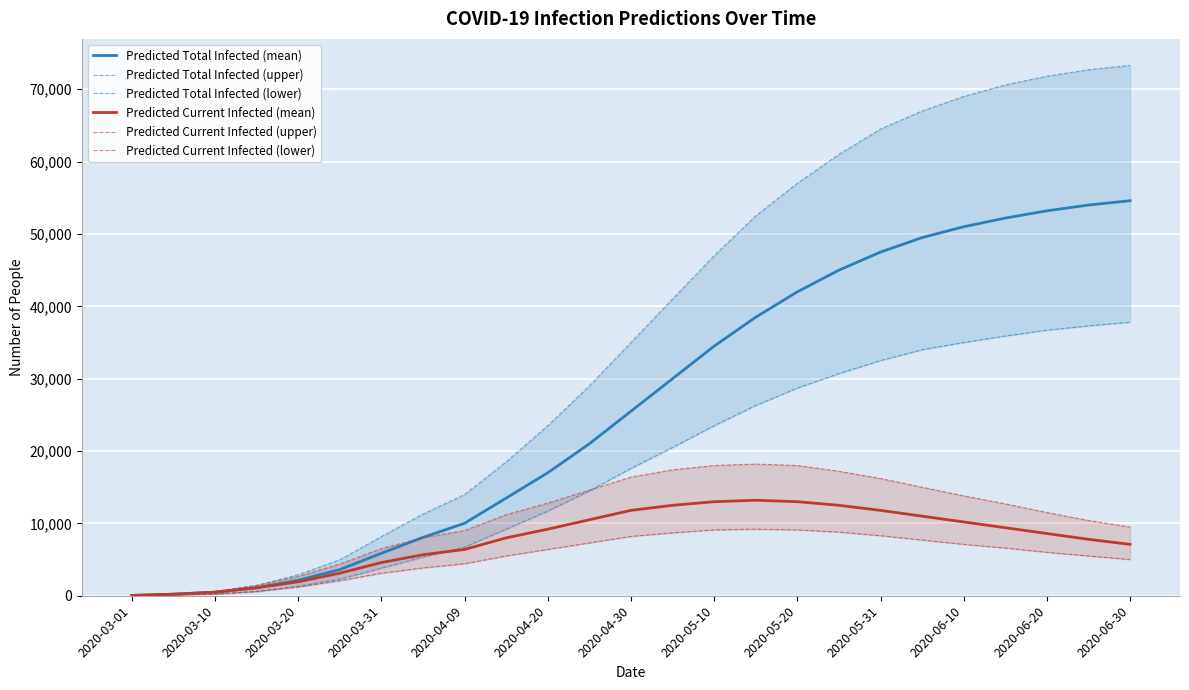

How many lines are shown in the chart?

6